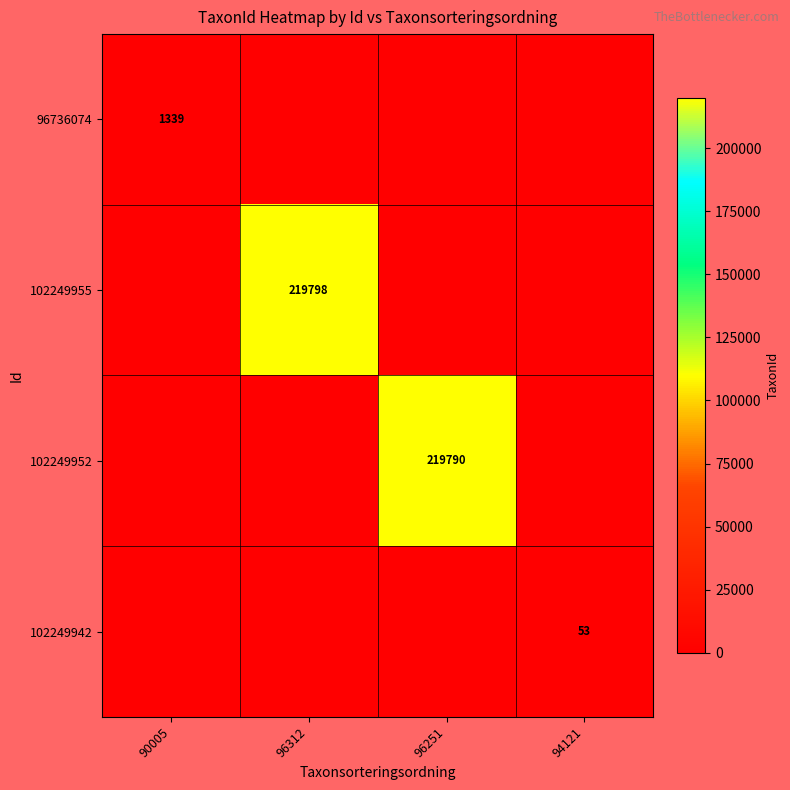

At how many categories does at least one series exceed 102898?

2